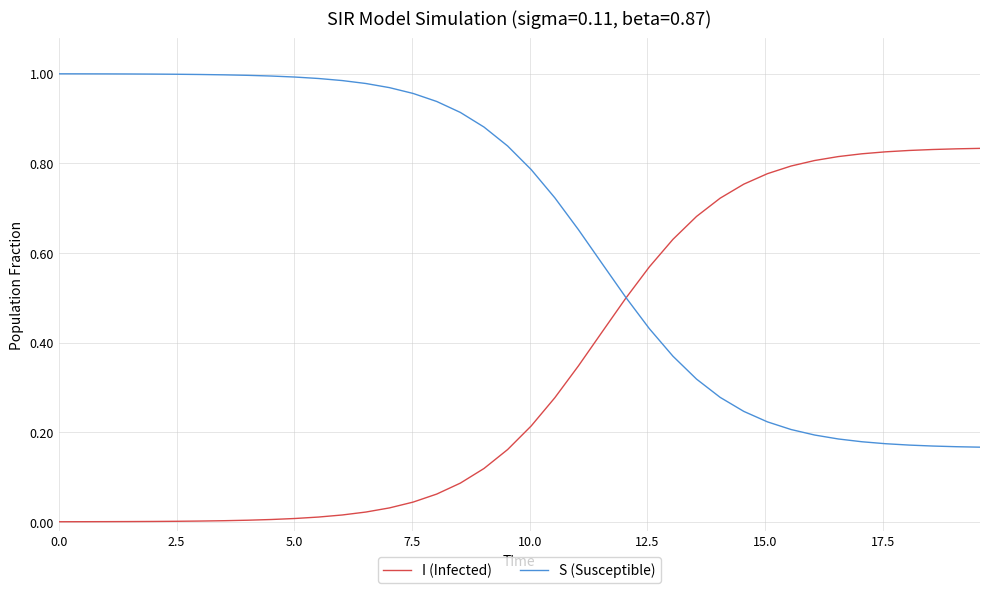

Rank the series by their maximum value, from highest to lowest.

S (Susceptible), I (Infected)